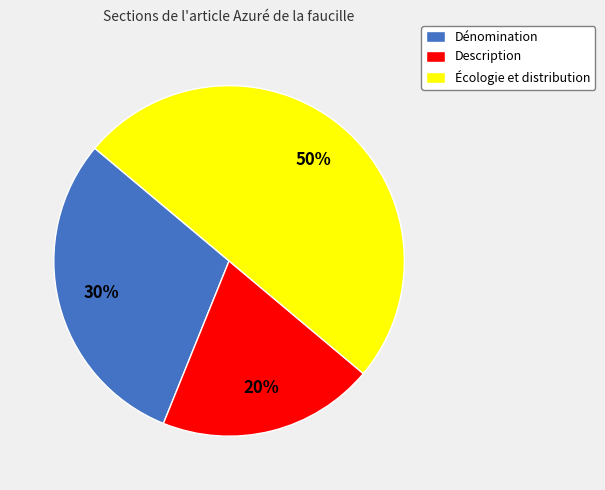

How many segments does this pie chart have?

3